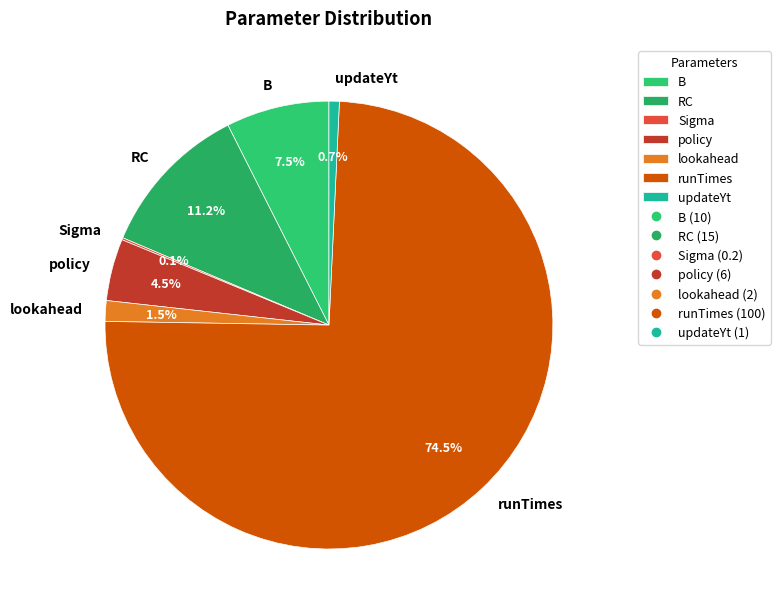

To the nearest percent, what portion does RC represent?

11%